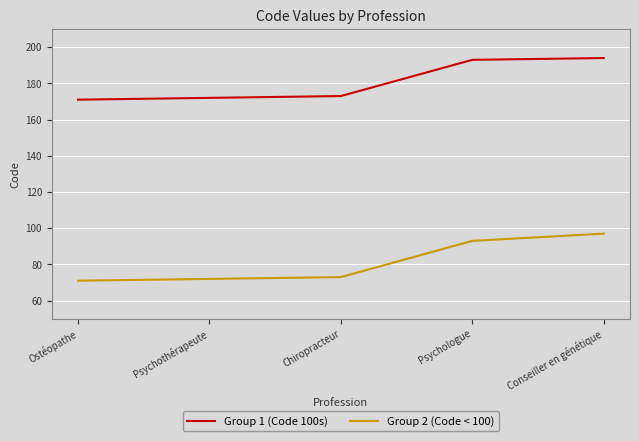

Which category has the highest value in the Group 2 (Code < 100) series?

Conseiller en génétique